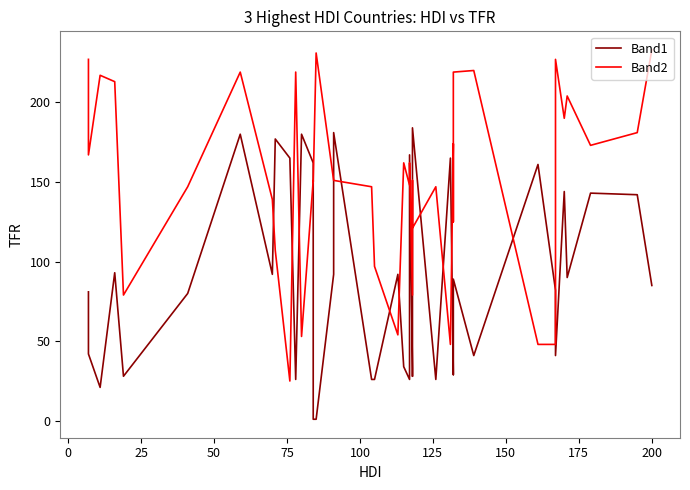

What are all the series names shown in the legend?

Band1, Band2